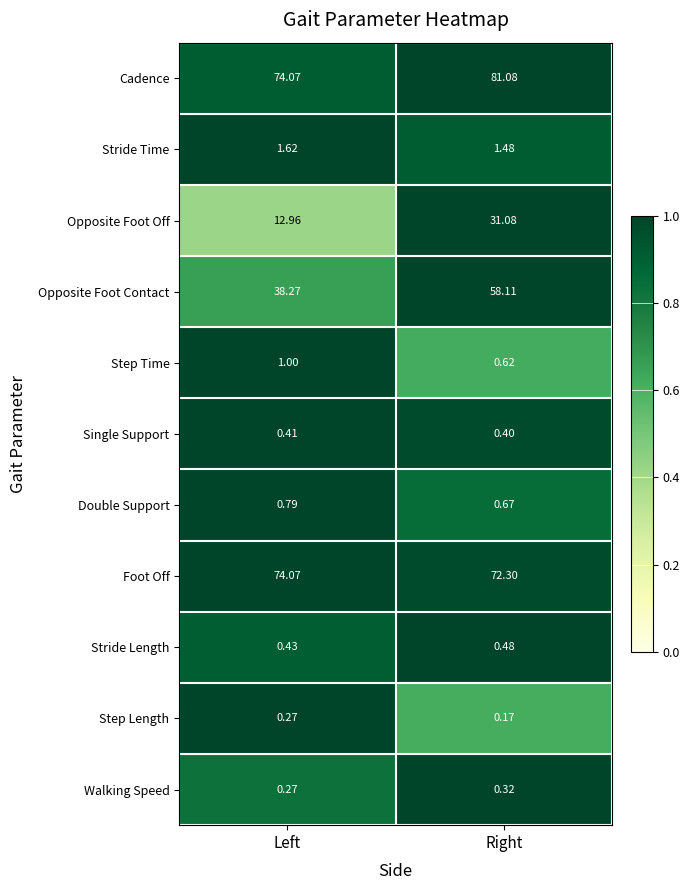

At which label is Cadence closest to 77?

Left